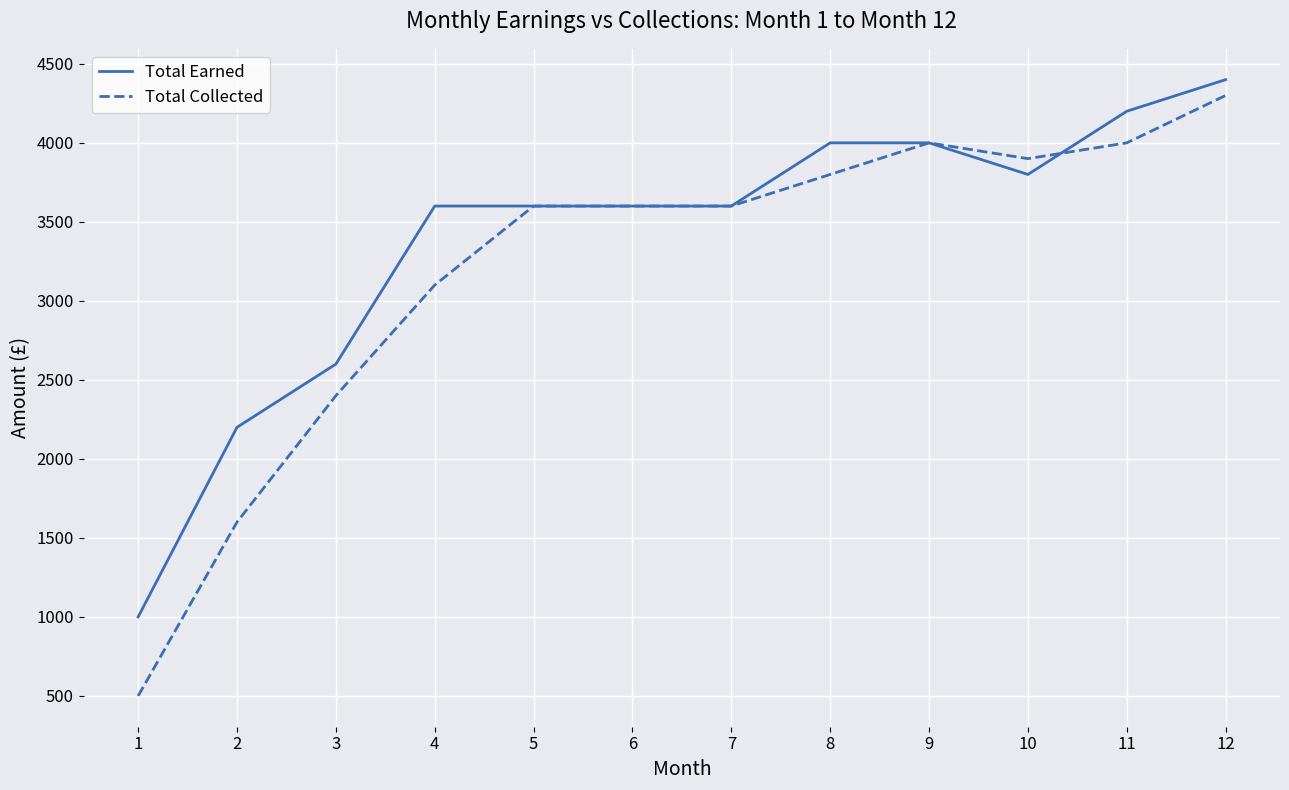

What is the minimum value shown in the chart?

500